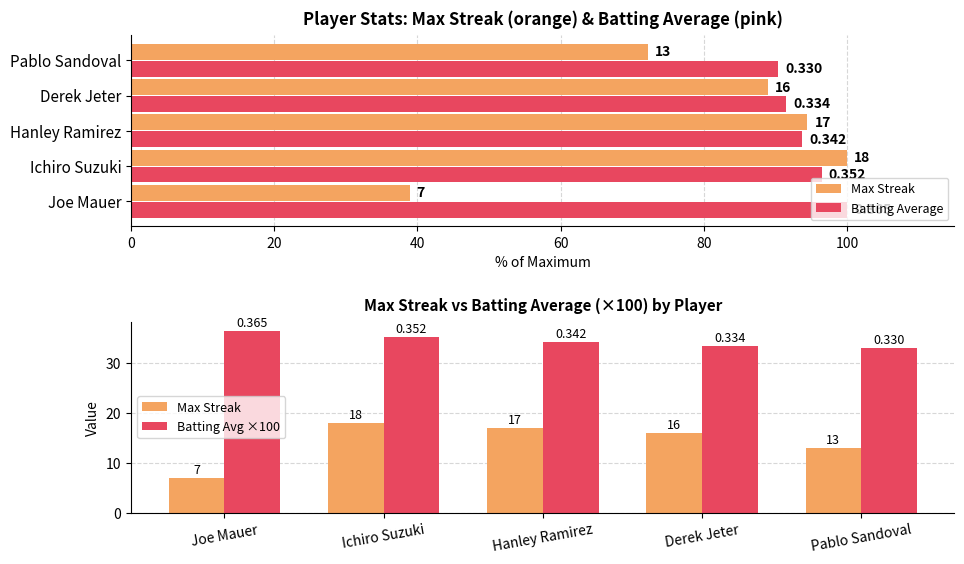

What value does the Max Streak series have at Ichiro Suzuki?

18.0